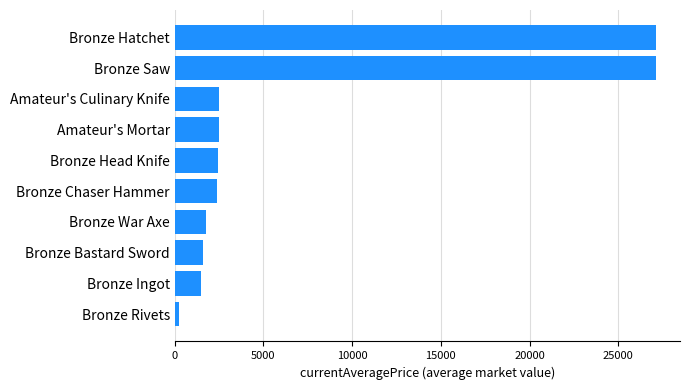

What is the greatest value displayed?

27128.0